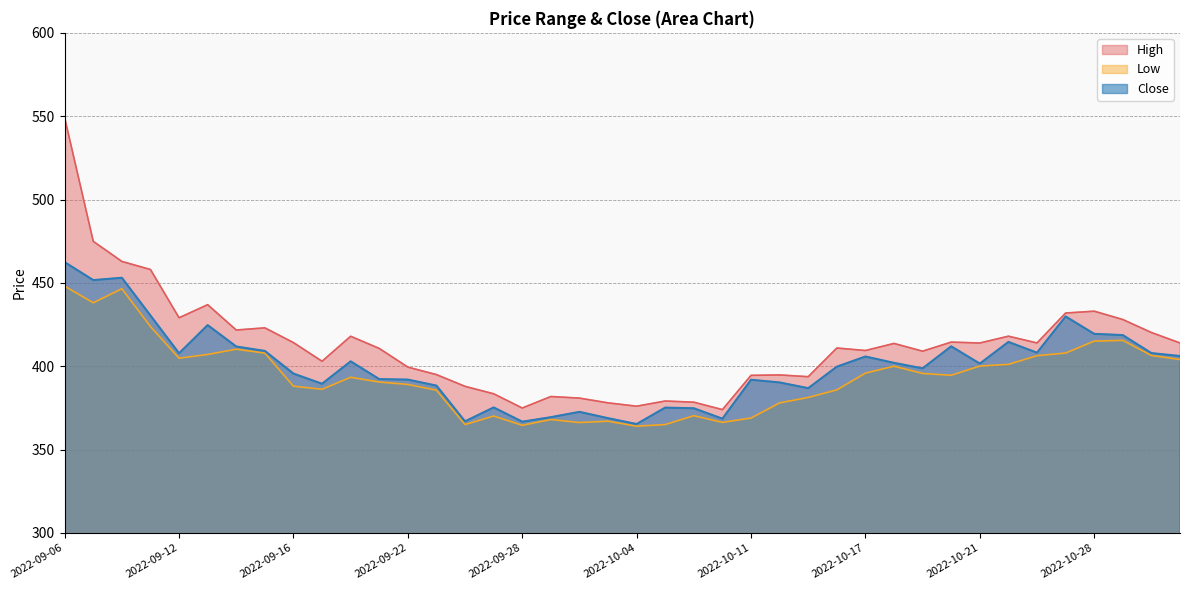

How many categories are shown in the chart?

40